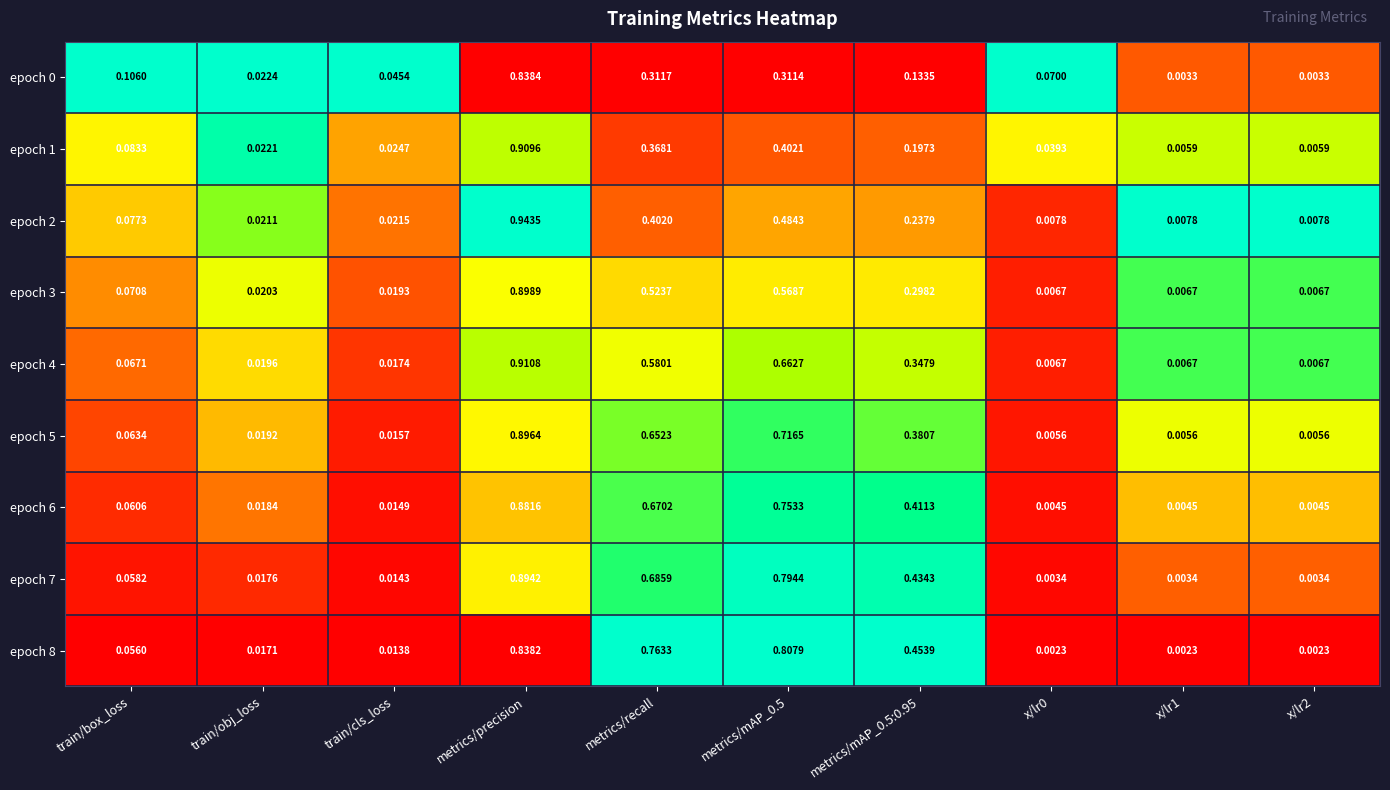

Which label corresponds to the largest value in the chart?

metrics/precision